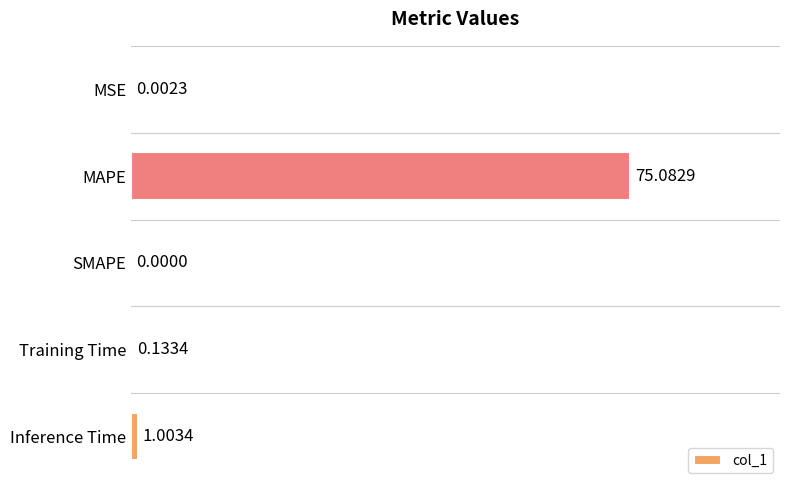

What is the sum of all values?

76.2